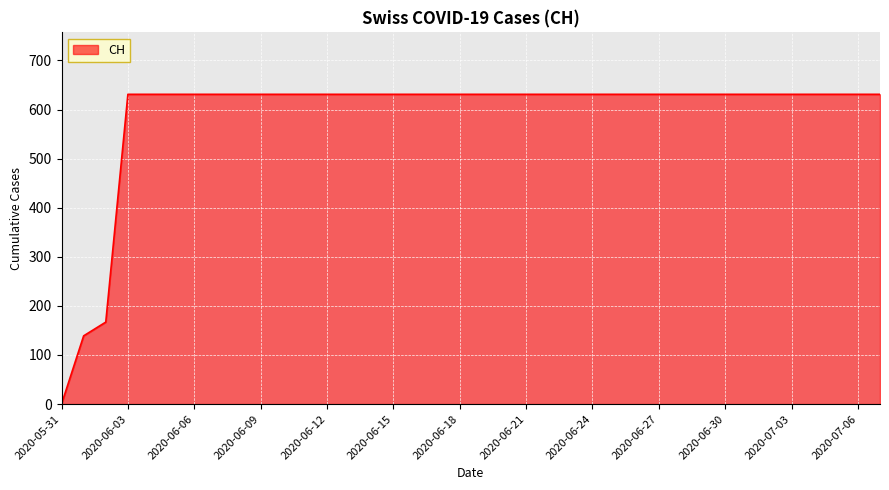

What is the difference between the maximum and minimum values?

631